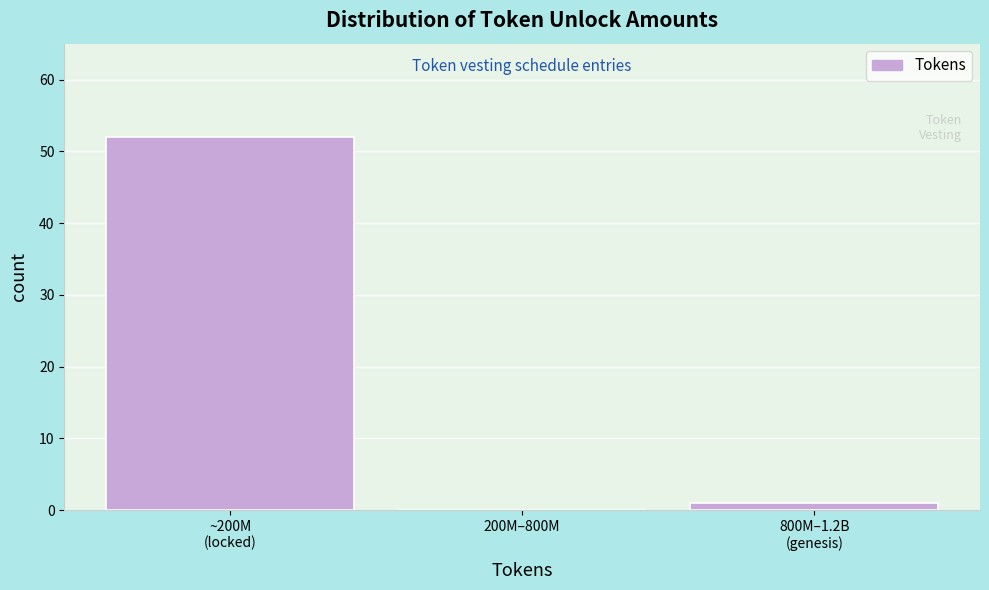

True or false: the data shows -33 at 200M–800M.

False